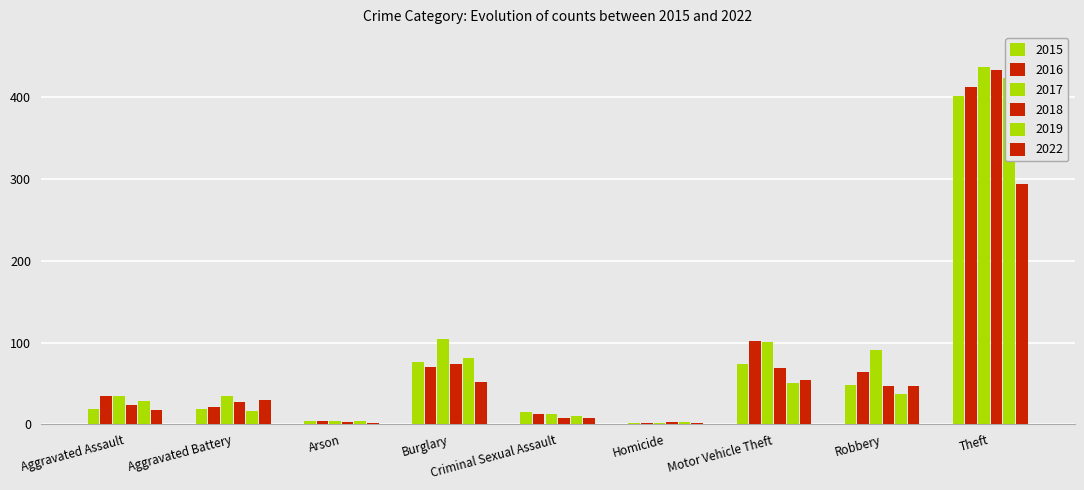

What is the label of the 3rd bar from the right?

Motor Vehicle Theft